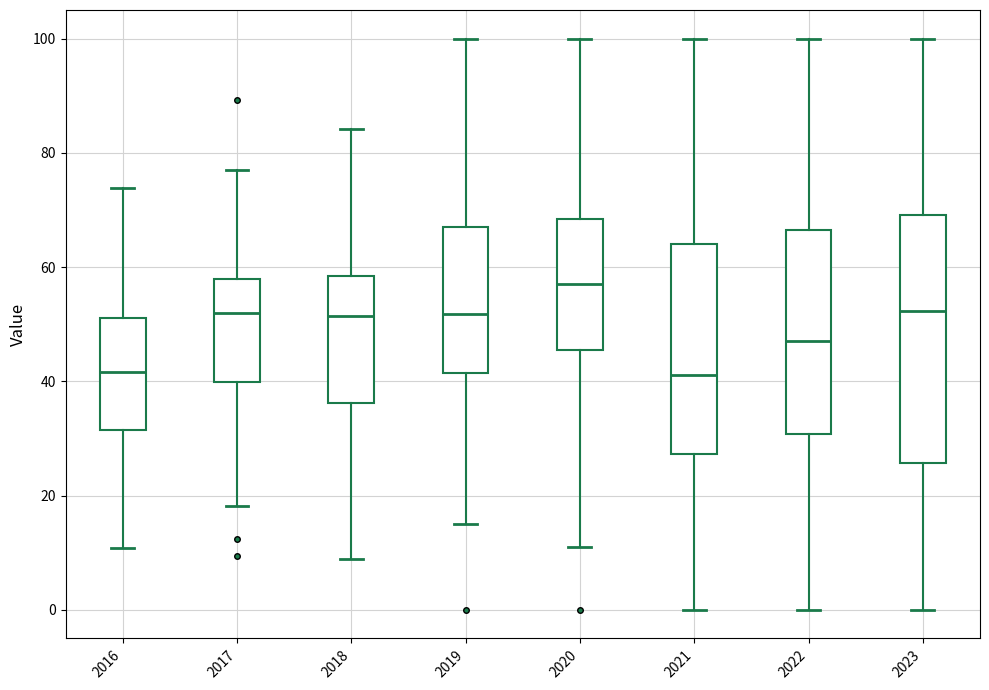

Where is the upper edge of the box at x = 2023 on the y-axis? The values are not printed on the chart, so give them approximately, as read against the axis.

70